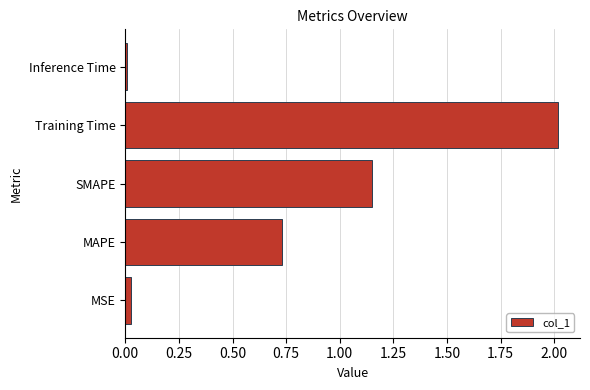

The chart shows a value of 2.0 at Training Time. True or false?

True